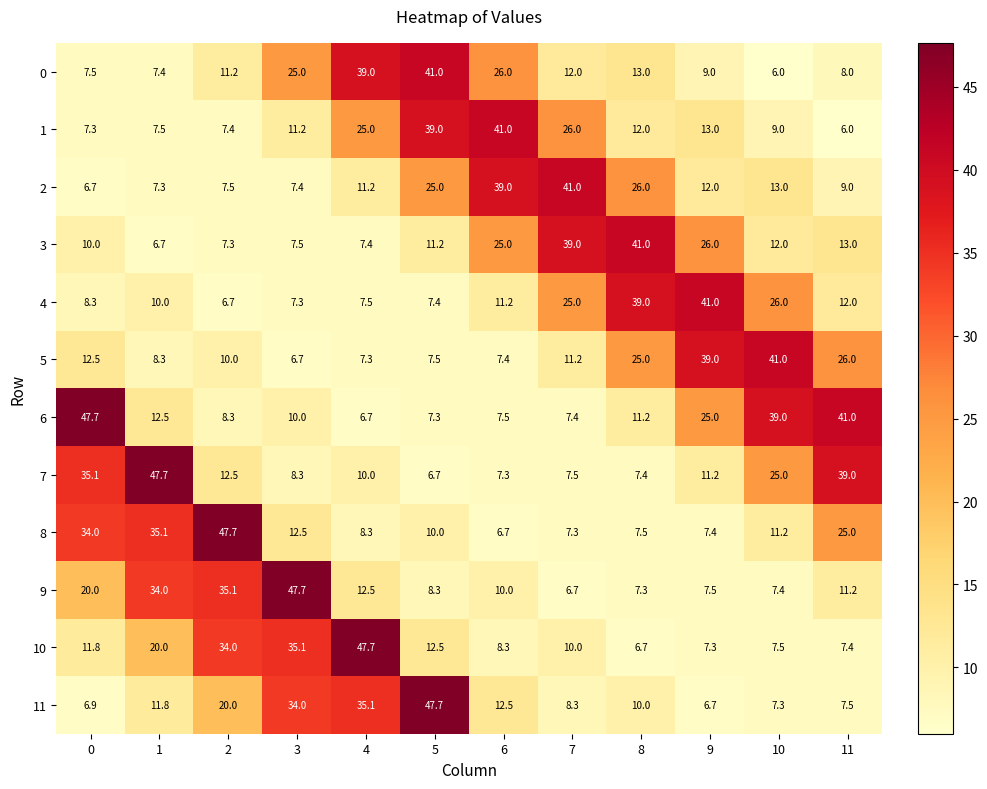

Which category has the lowest value in the 8 series?

6